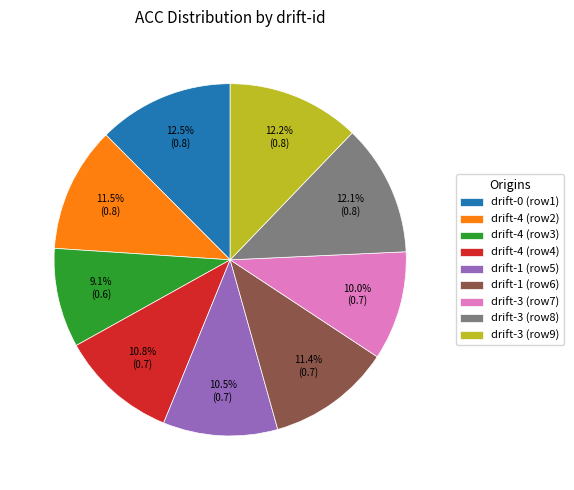

How many slices are in this pie chart?

9